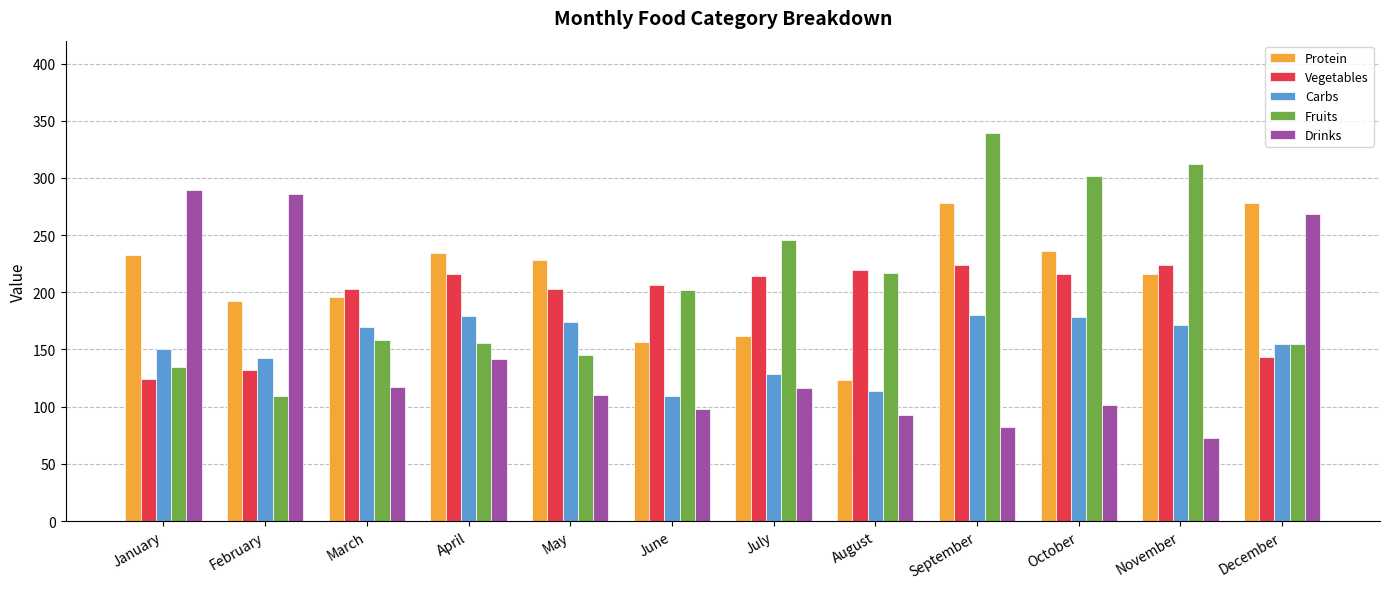

What is the lowest value of the Drinks series?

73.0